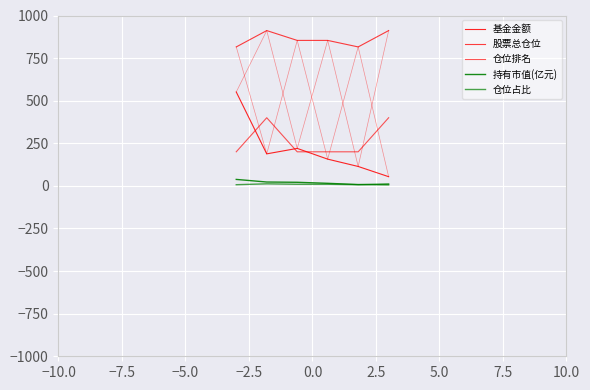

Does the chart display data point markers on the line(s)?

No